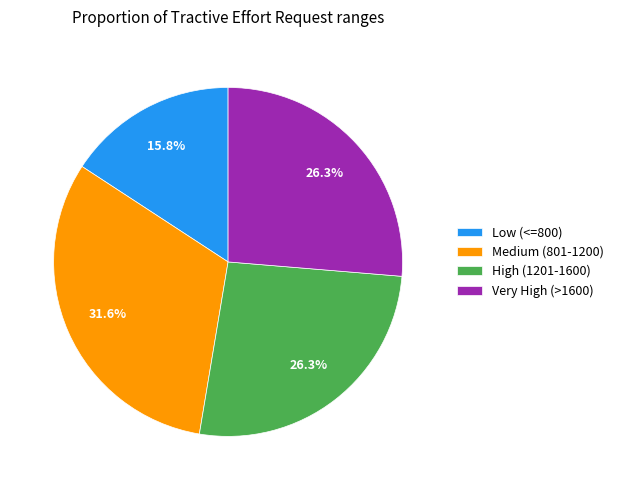

Do Very High (>1600) and Low (<=800) together represent more than half of the pie?

No